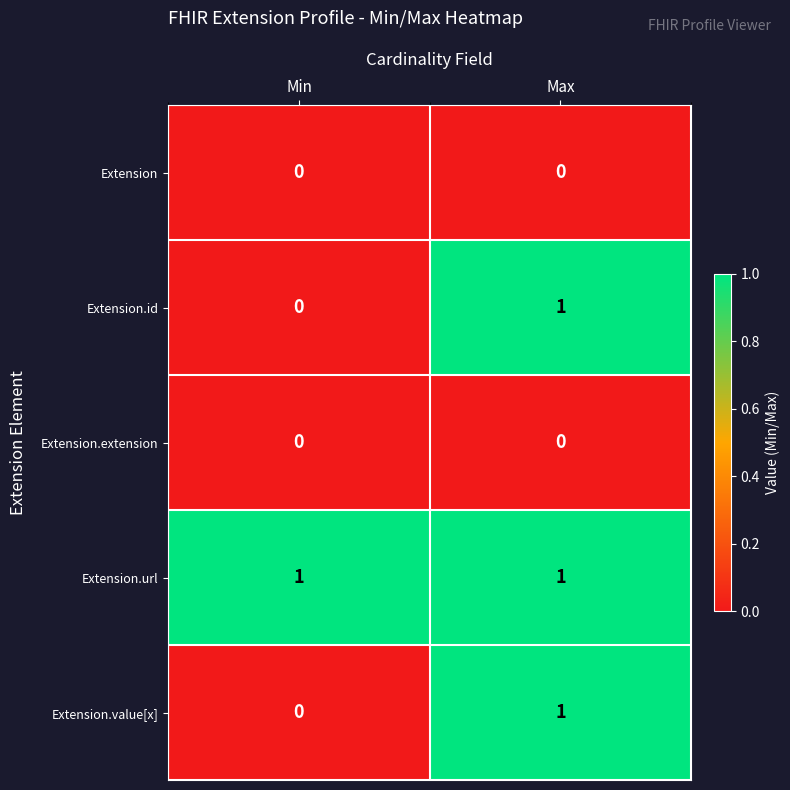

At how many categories does at least one series exceed 0?

2